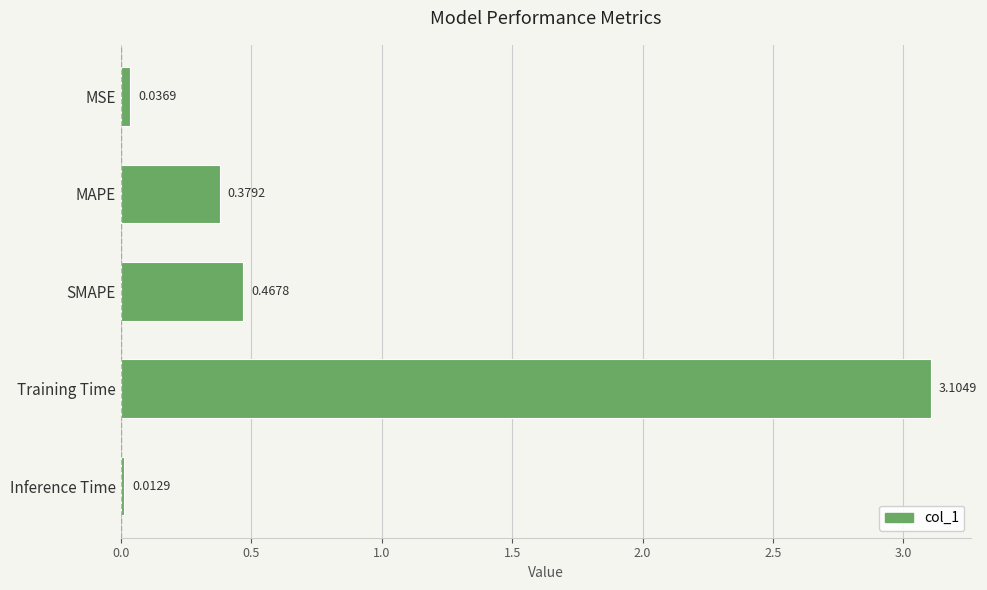

What is the label of the 5th bar from the bottom?

MSE